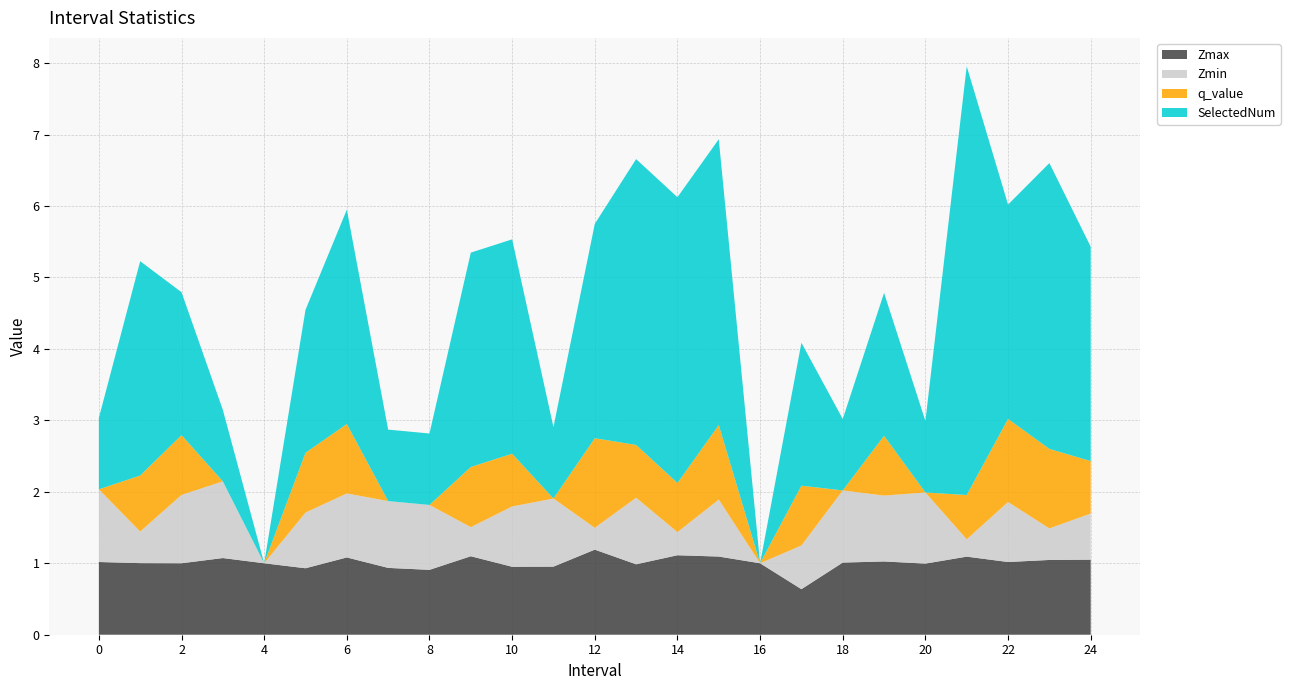

Reading left to right, list all the values displayed in this chart.

Zmax: 1.0	1.0	1.0	1.1	1.0	0.9	1.1	0.9	0.9	1.1	1.0	1.0	1.2	1.0	1.1	1.1	1.0	0.6	1.0	1.0	1.0	1.1	1.0	1.0	1.1
Zmin: 1.0	0.4	1.0	1.1	0.0	0.8	0.9	0.9	0.9	0.4	0.8	1.0	0.3	0.9	0.3	0.8	0.0	0.6	1.0	0.9	1.0	0.2	0.8	0.4	0.6
q_value: 0.0	0.8	0.8	0.0	0.0	0.8	1.0	0.0	0.0	0.8	0.7	0.0	1.3	0.7	0.7	1.0	0.0	0.8	0.0	0.8	0.0	0.6	1.2	1.1	0.7
SelectedNum: 1.0	3.0	2.0	1.0	0.0	2.0	3.0	1.0	1.0	3.0	3.0	1.0	3.0	4.0	4.0	4.0	0.0	2.0	1.0	2.0	1.0	6.0	3.0	4.0	3.0